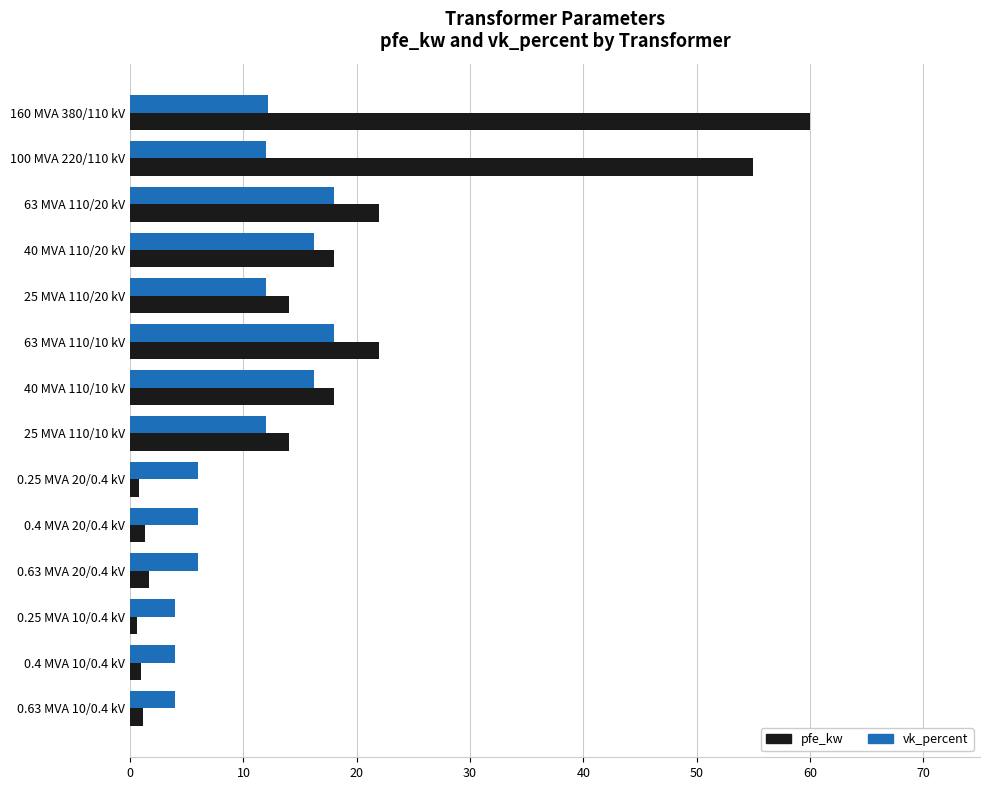

Which series has the largest total across all categories?

pfe_kw